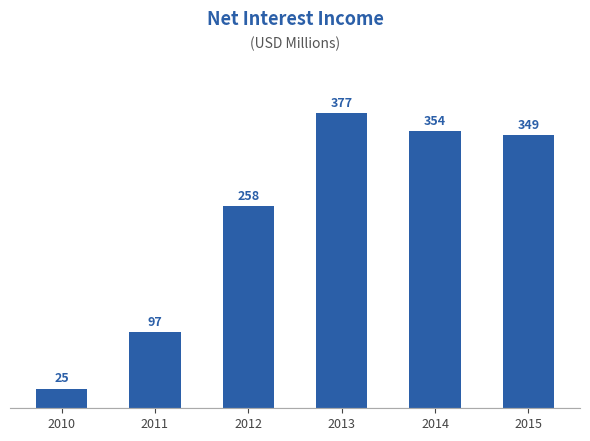

The chart shows a value of 349 at 2015. True or false?

True